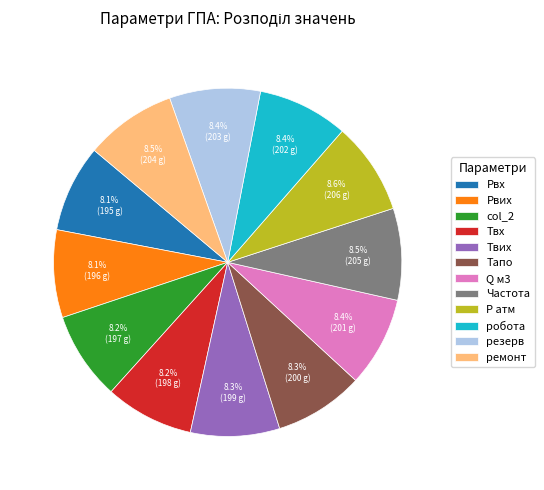

Is there any slice that represents more than half of the pie?

No